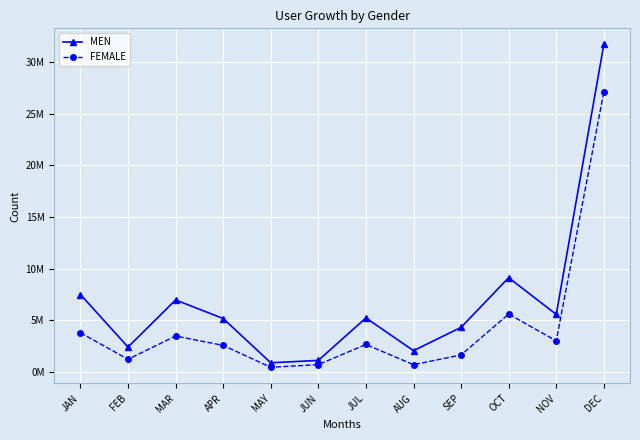

What are all the series names shown in the legend?

MEN, FEMALE